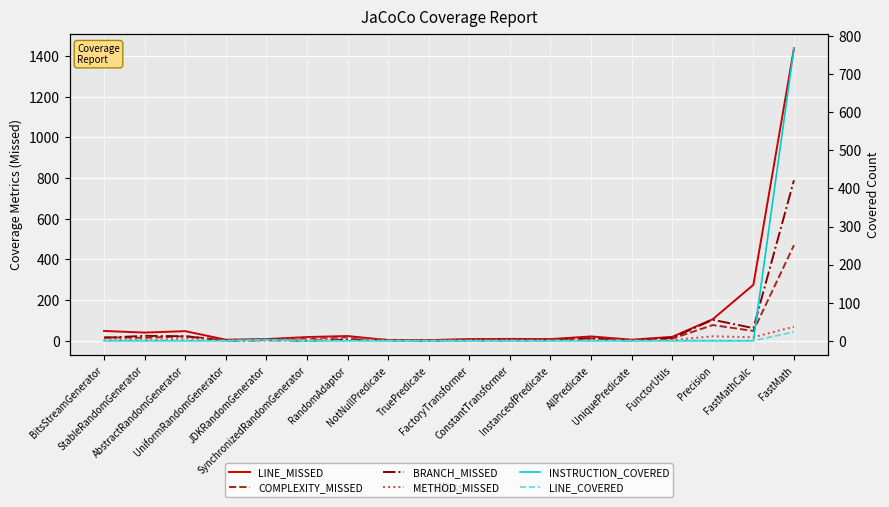

What is the label of the 7th point from the left?

RandomAdaptor